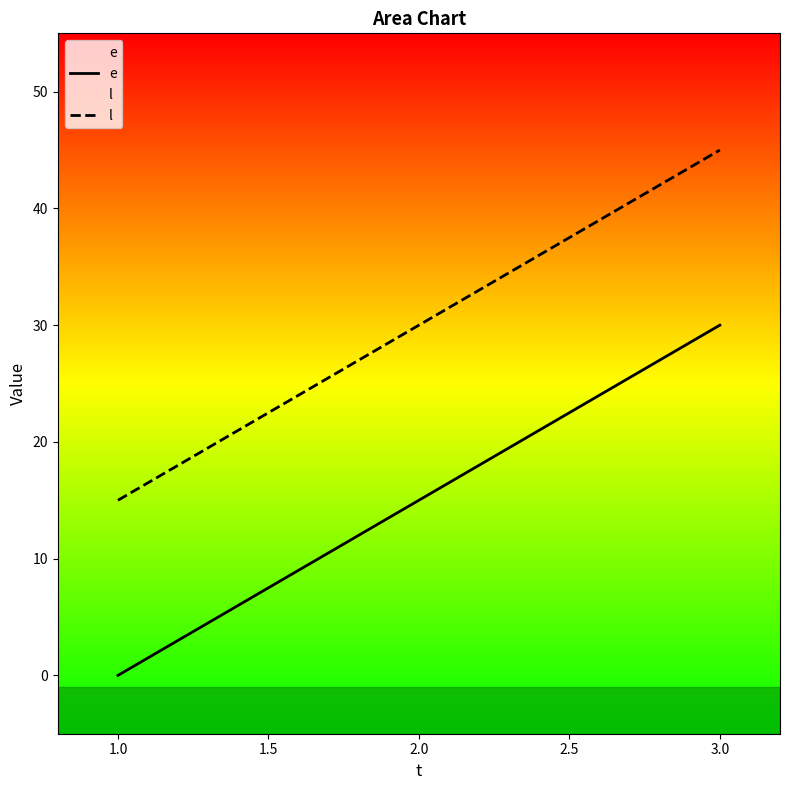

What is the difference between the highest and lowest values at 1.0?

15